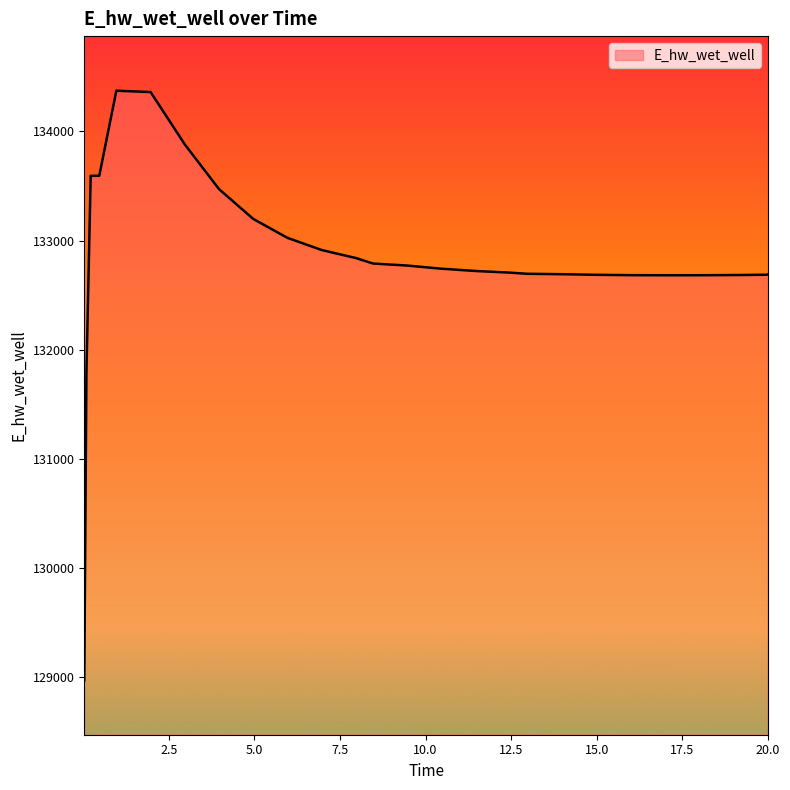

What is the smallest value displayed?

128975.5